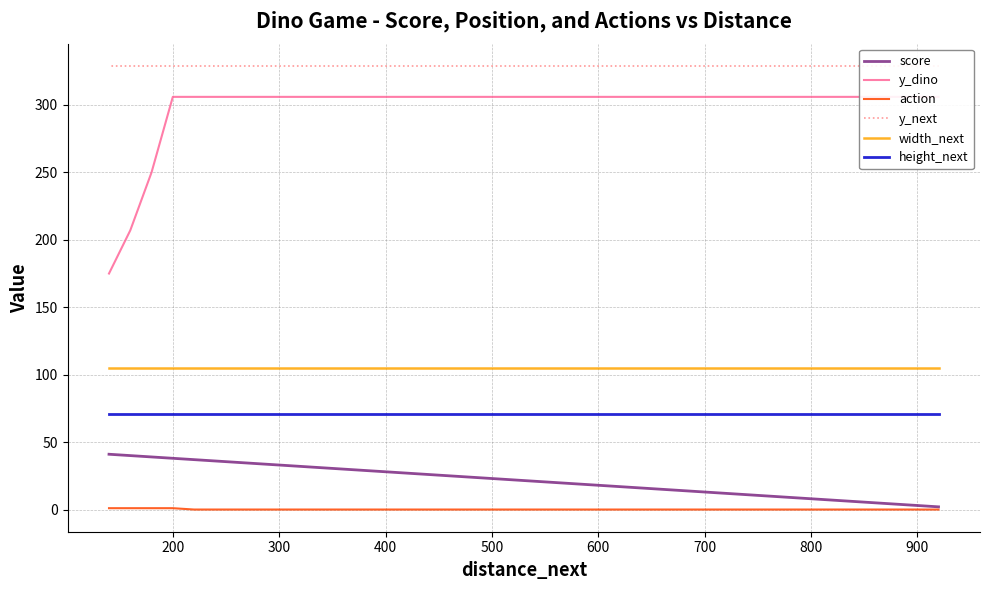

Read the score value at 600.

18